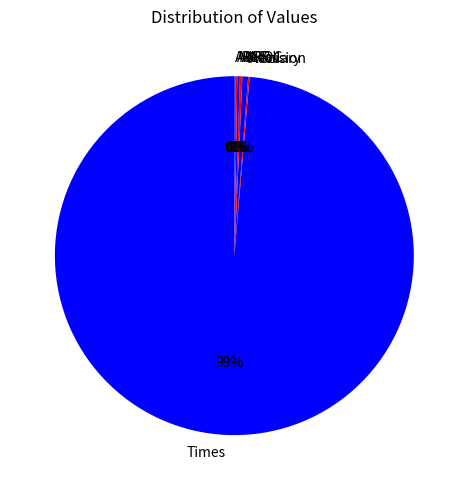

Is there a majority slice in this chart?

Yes